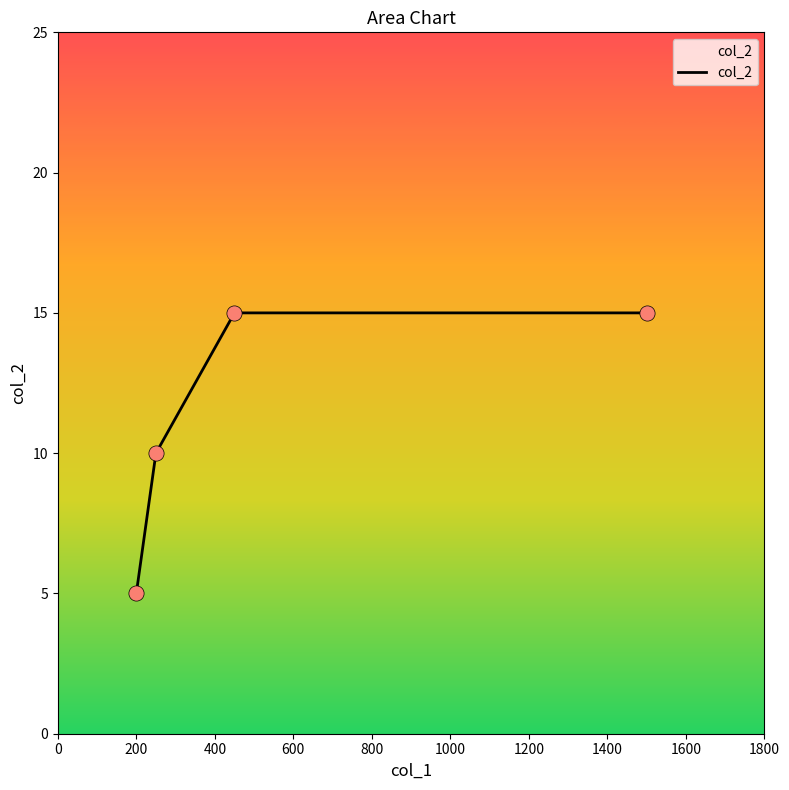

What is the sum of all values?

45